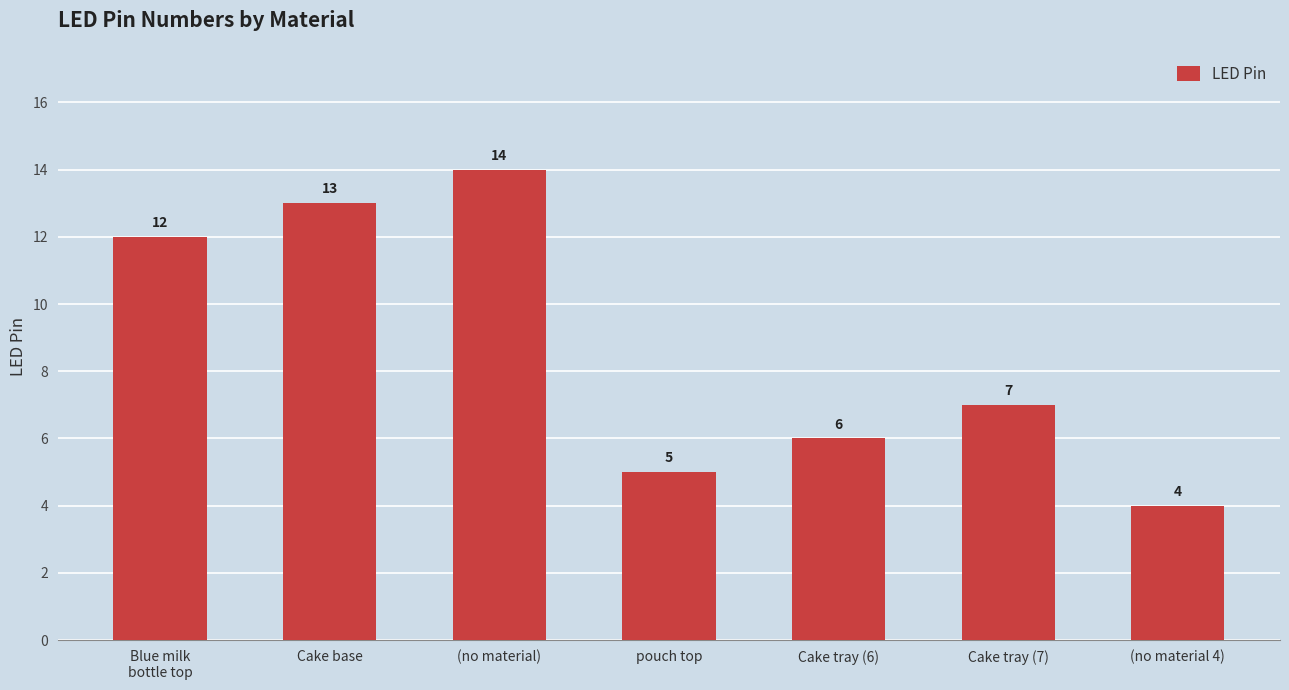

Which category has the highest value across all series?

(no material)